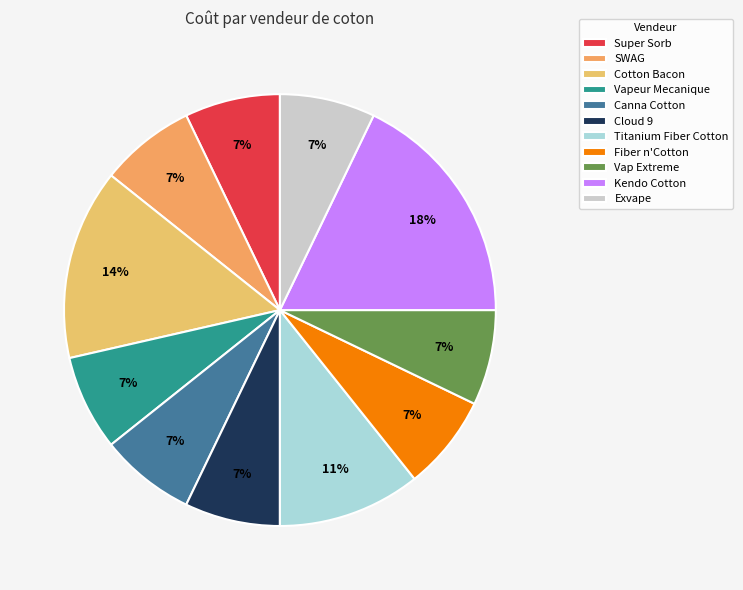

Which slice is the smallest?

Super Sorb